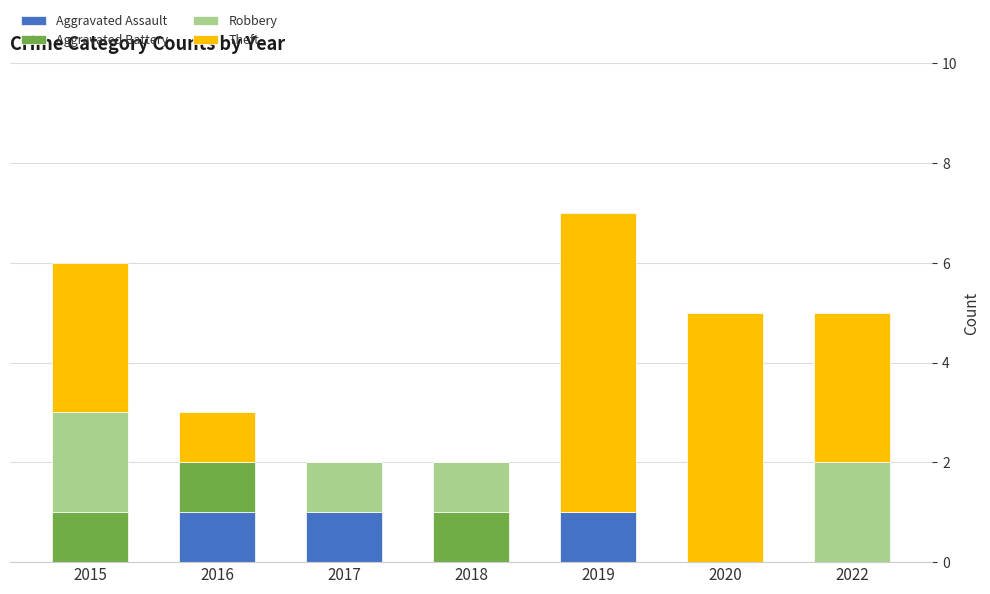

The value of Aggravated Assault at 2017 is 0. True or false?

False